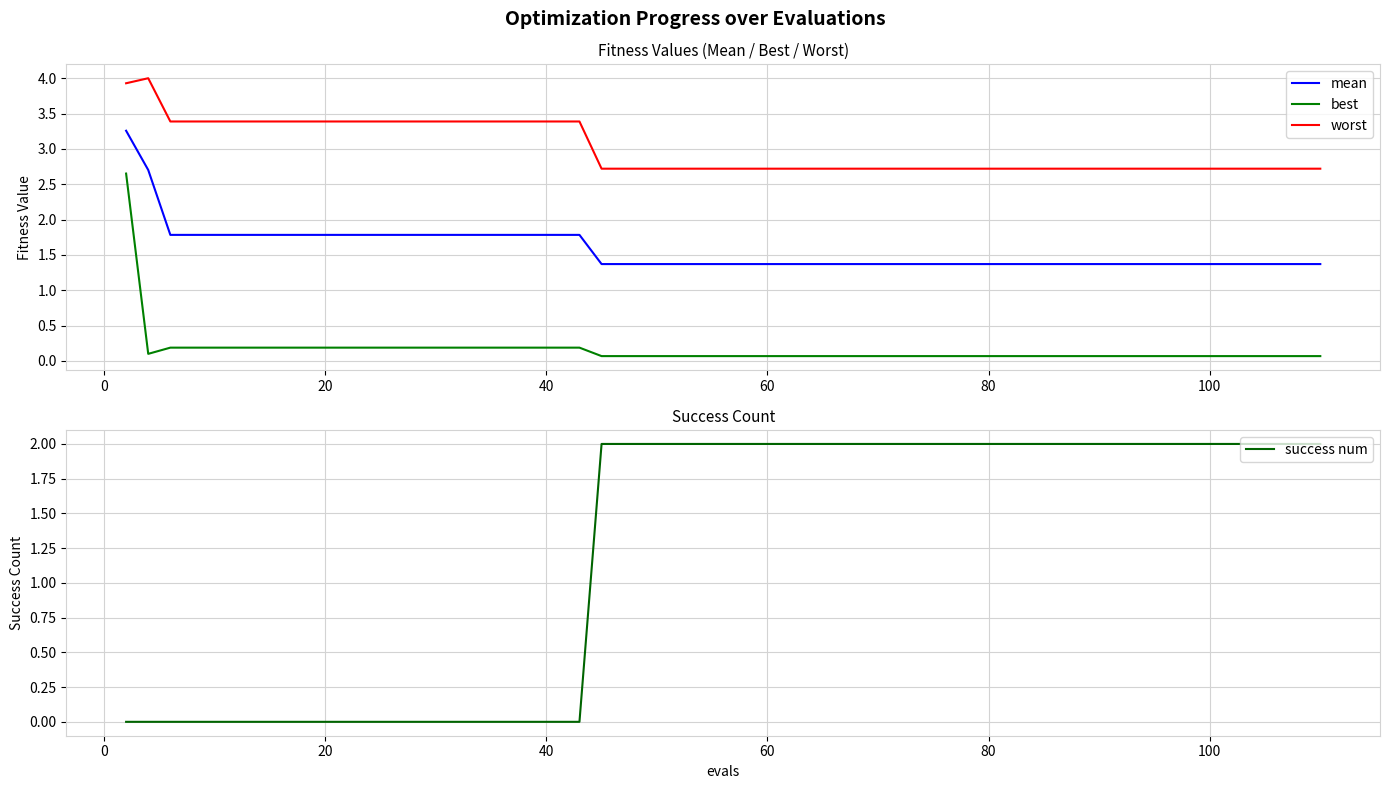

True or false: worst and best cross at least once.

False